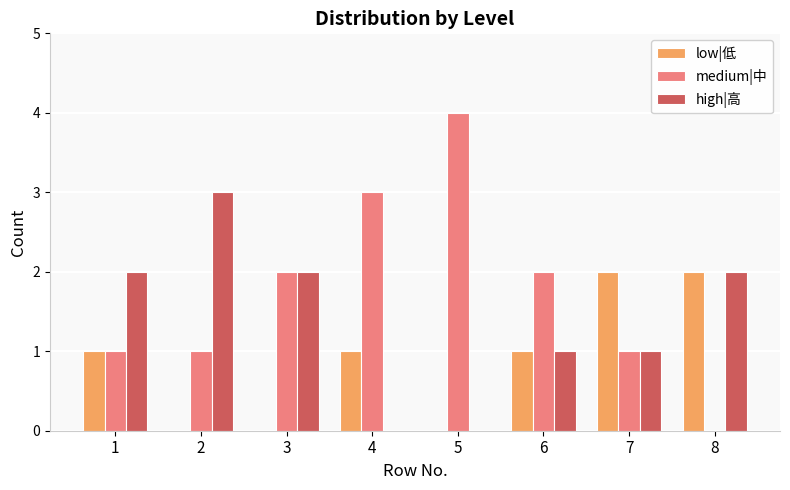

How many positive values does the medium|中 series have?

7